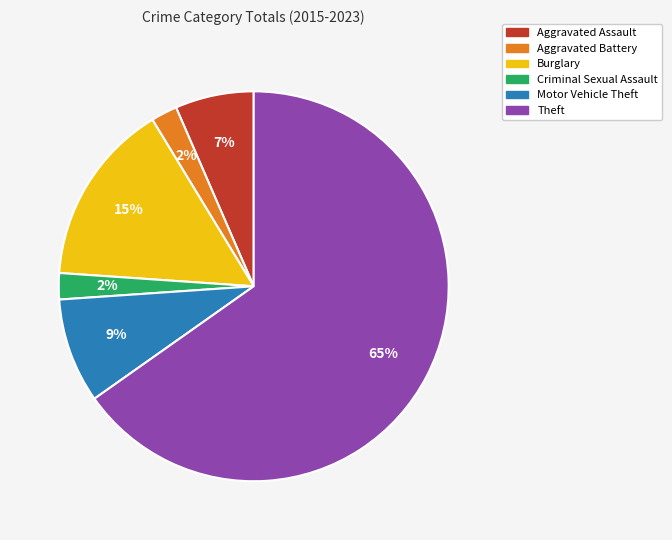

Which has a higher value, Motor Vehicle Theft or Burglary?

Burglary